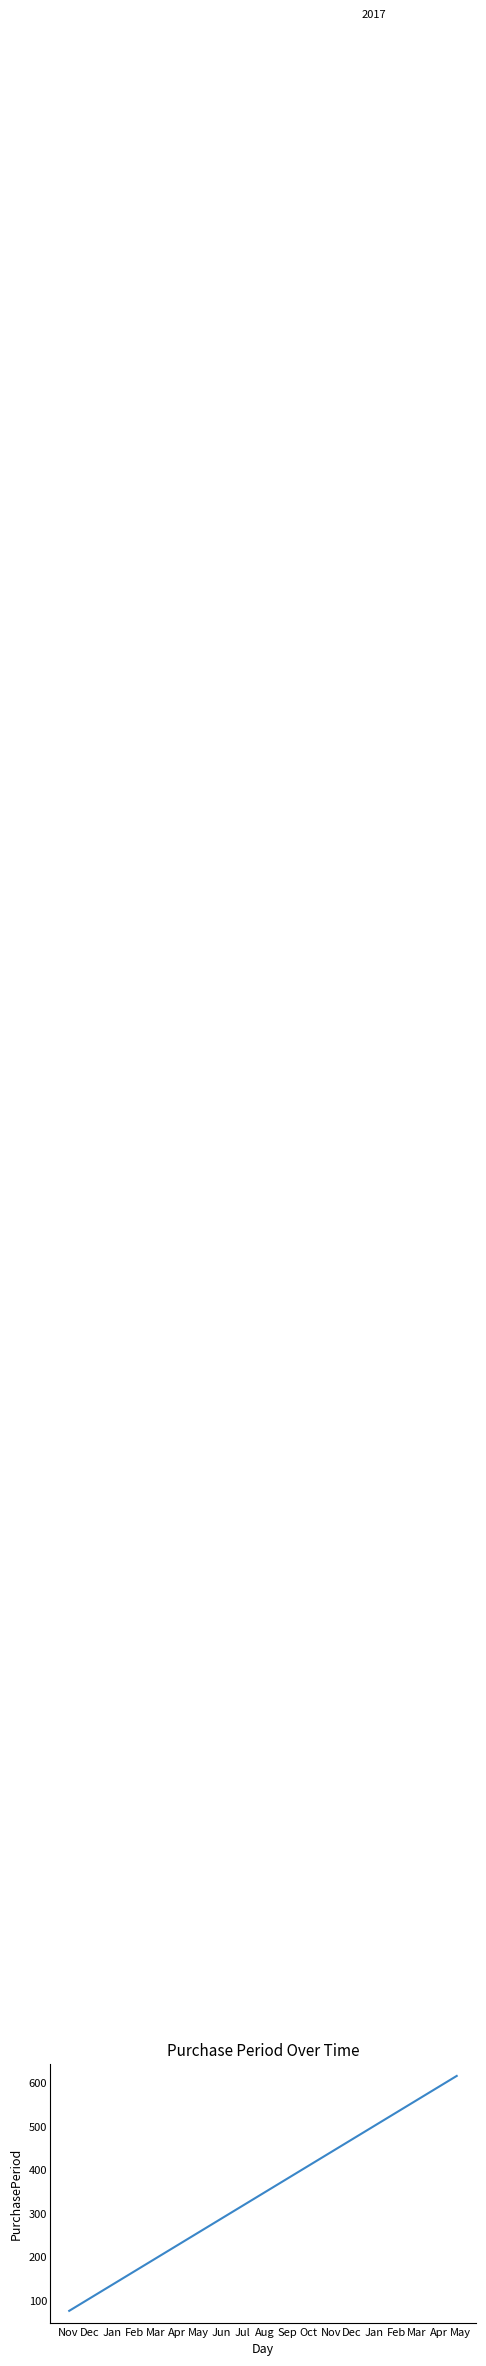

What is the smallest value displayed?

76